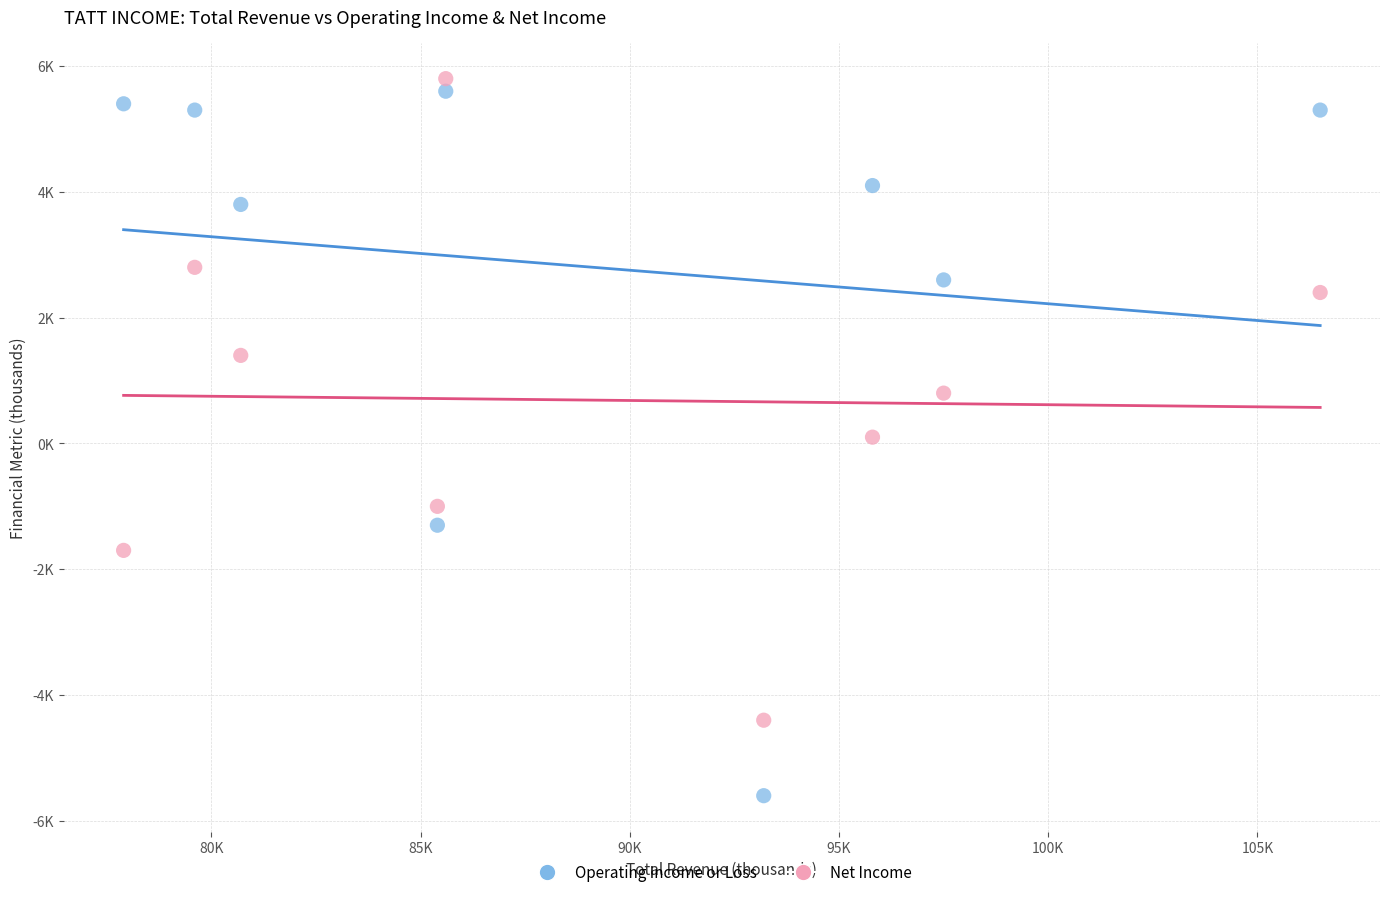

Which series reaches the maximum Y coordinate?

Net Income